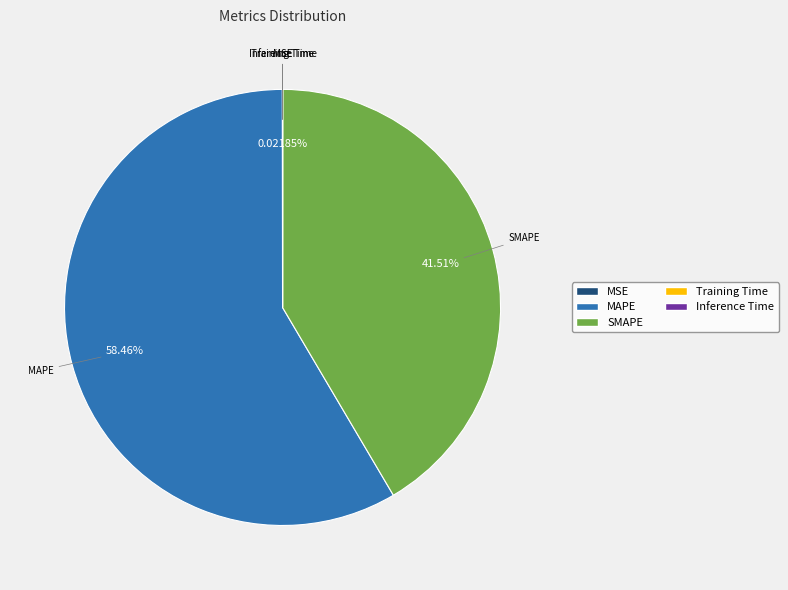

Approximately how many times larger is the value at SMAPE compared to MAPE?

0.7